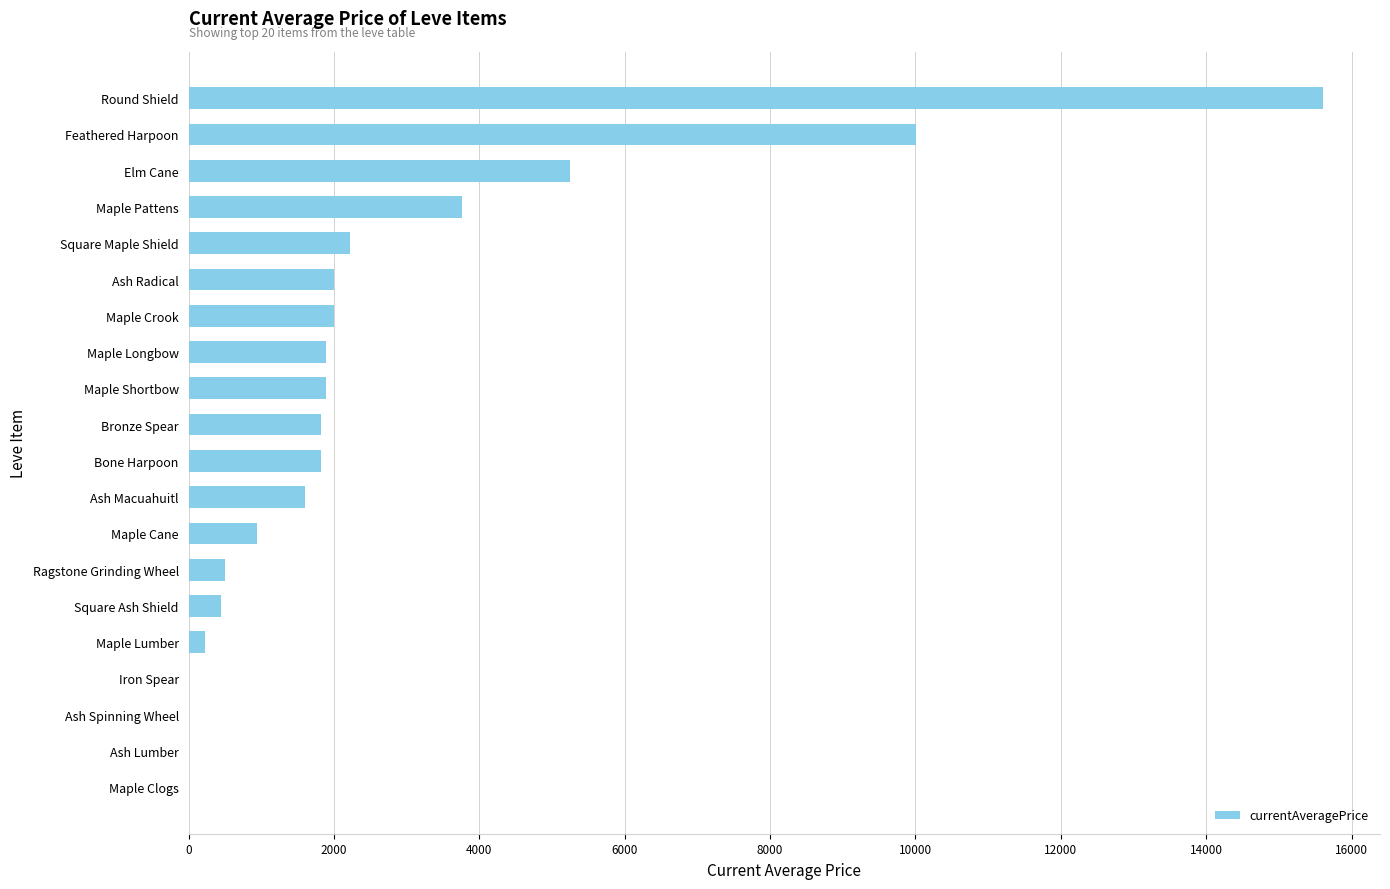

What is the greatest value displayed?

15611.0